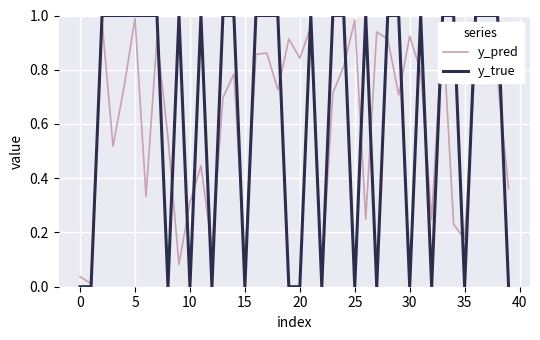

Which series has the largest range (max minus min)?

y_true